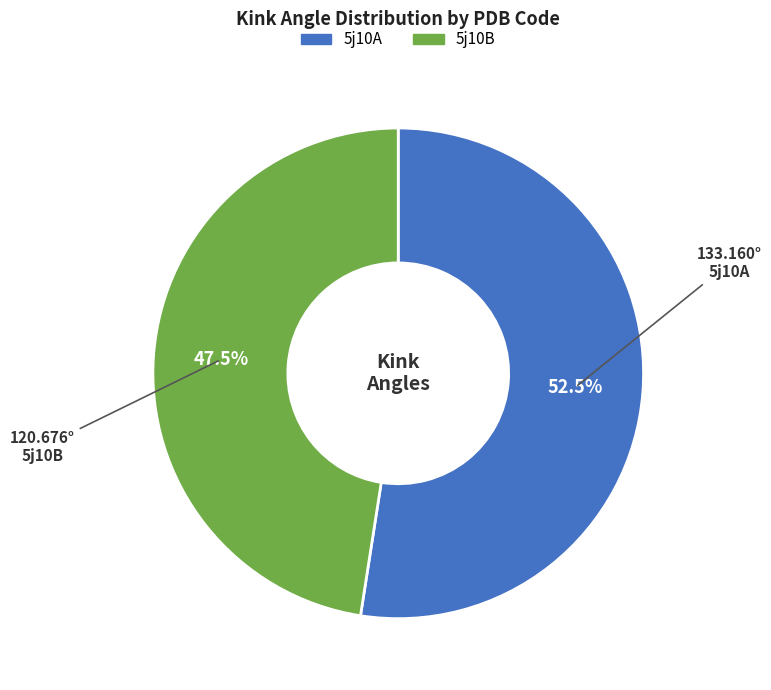

What is the ratio of the value at 5j10A to the value at 5j10B?

1.1